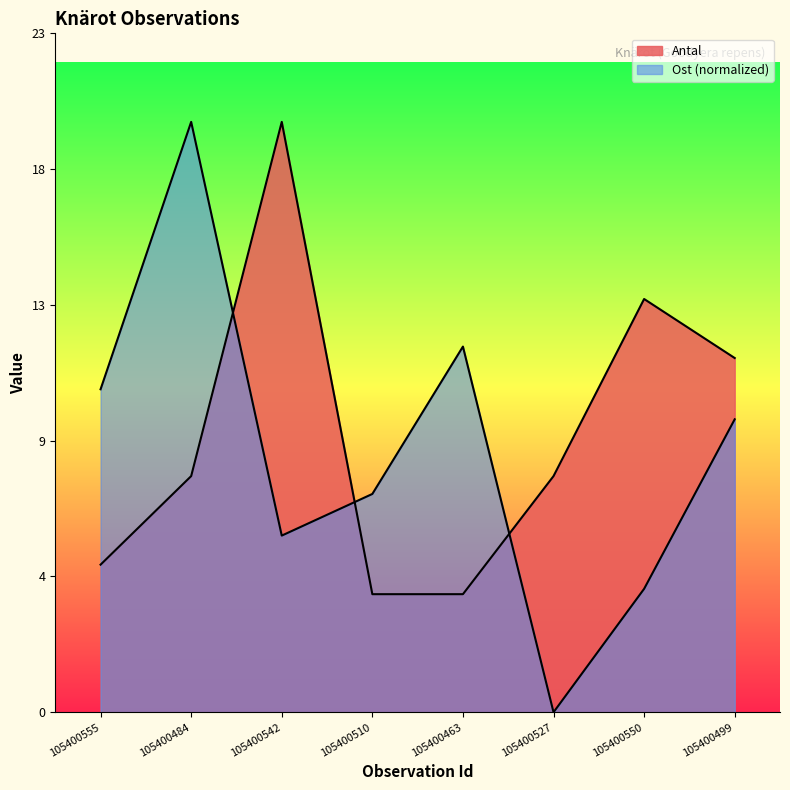

Where is the first local maximum for Antal?

105400542